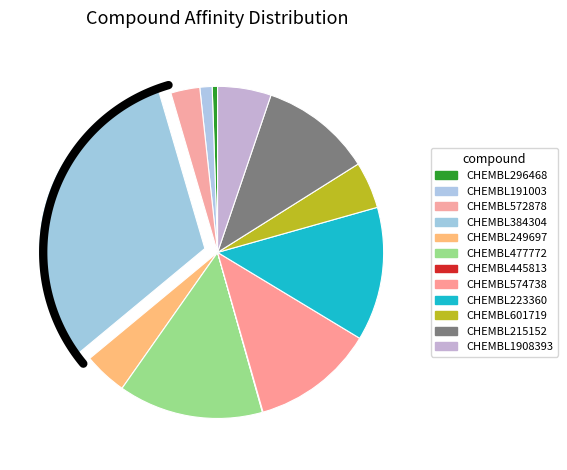

To the nearest percent, what is the combined percentage of CHEMBL572878 and CHEMBL1908393?

8%